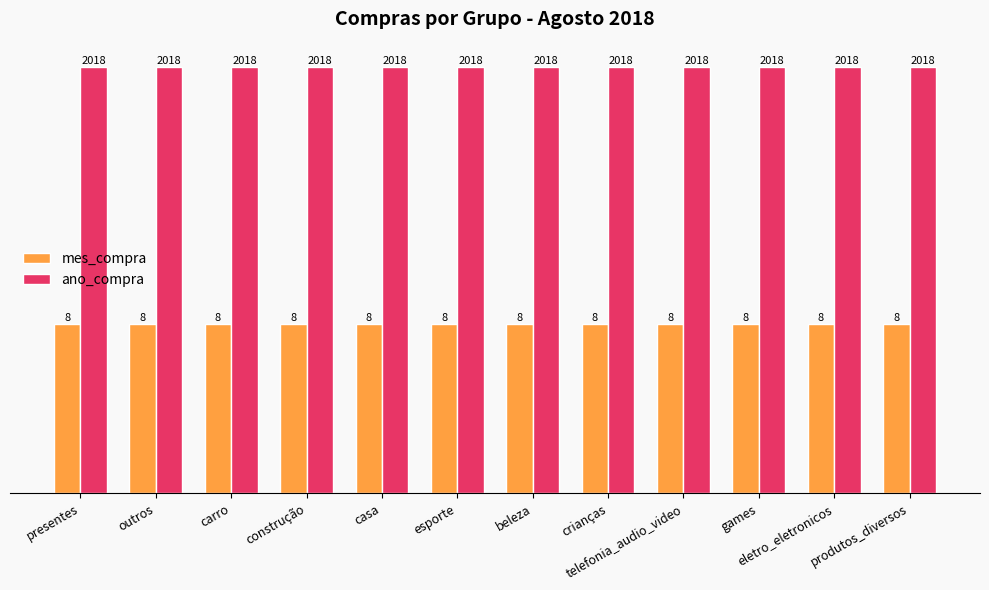

At produtos_diversos, list the series in order from smallest to largest.

mes_compra, ano_compra